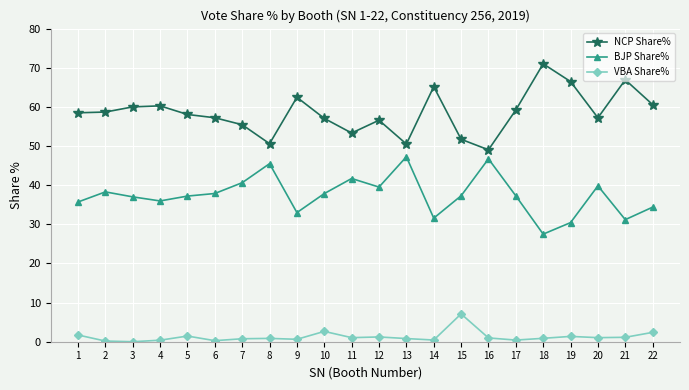

True or false: BJP Share% and VBA Share% cross at least once.

False